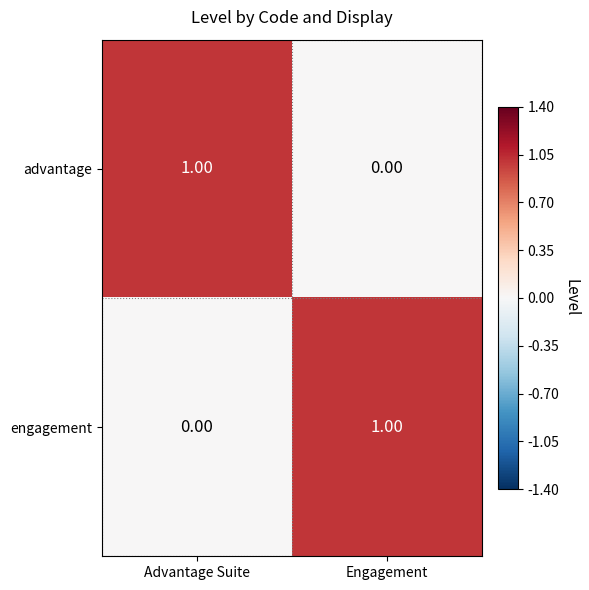

What is the total value across all series at Engagement?

1